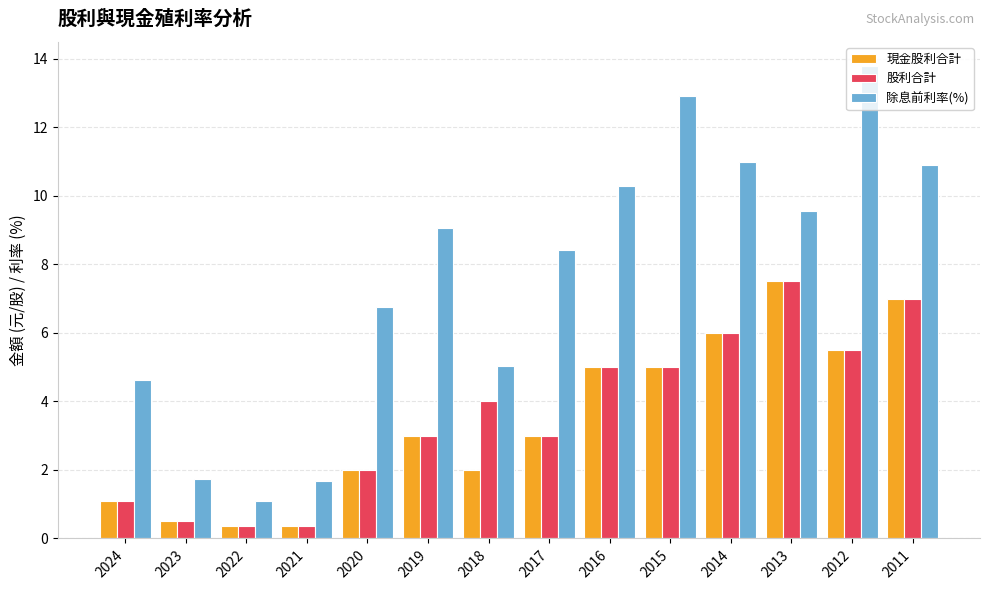

What is the difference between the 除息前利率(%) values at 2011 and 2021?

9.2